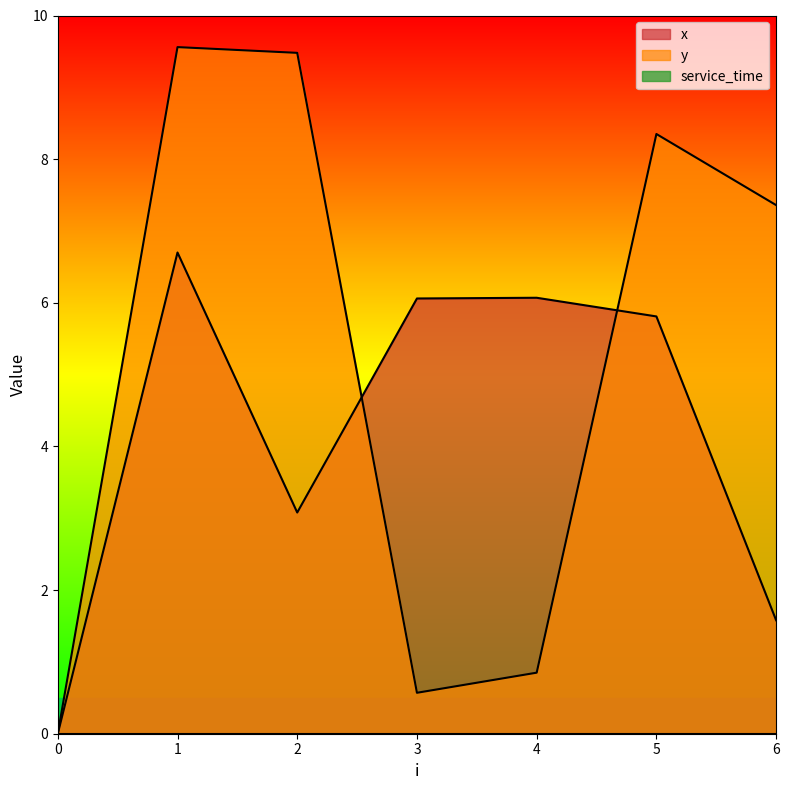

How many categories are shown in the chart?

7